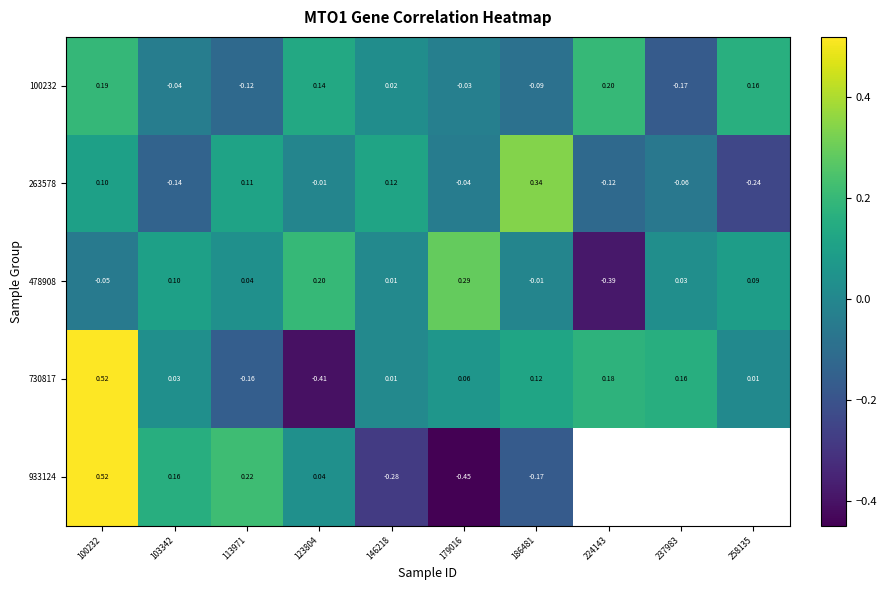

At which category is the sum across all series the highest?

100232